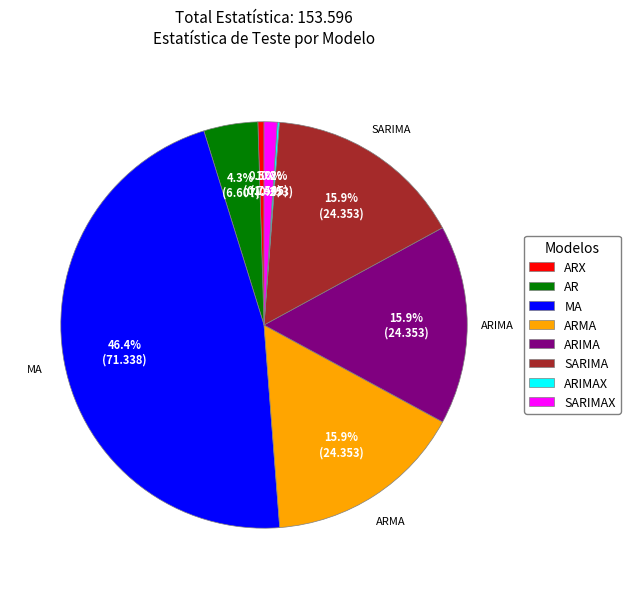

Which slice is the largest?

MA